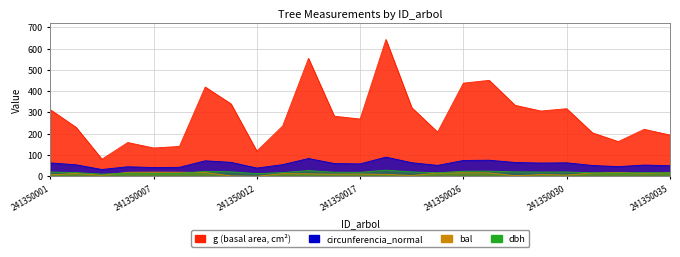

What are all the series names shown in the legend?

dbh, g, bal, circunferencia_normal